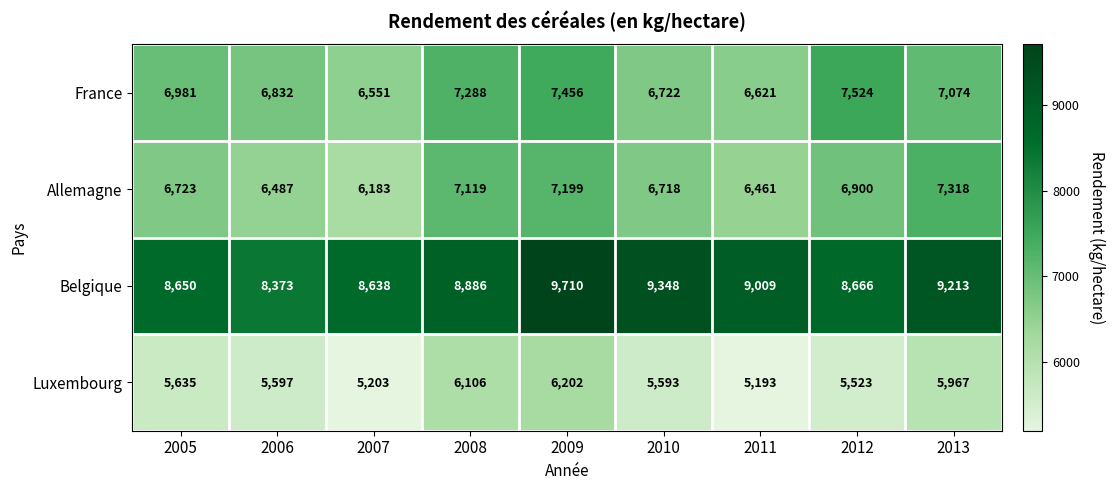

What is the highest value of the France series?

7524